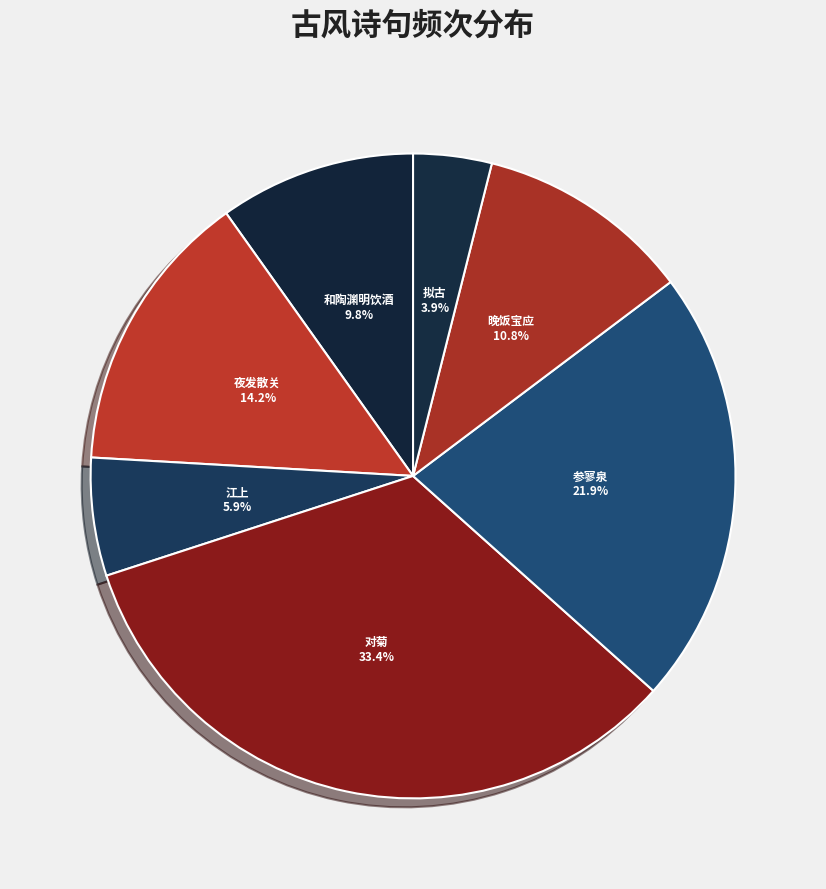

Count the number of slices in the pie.

7